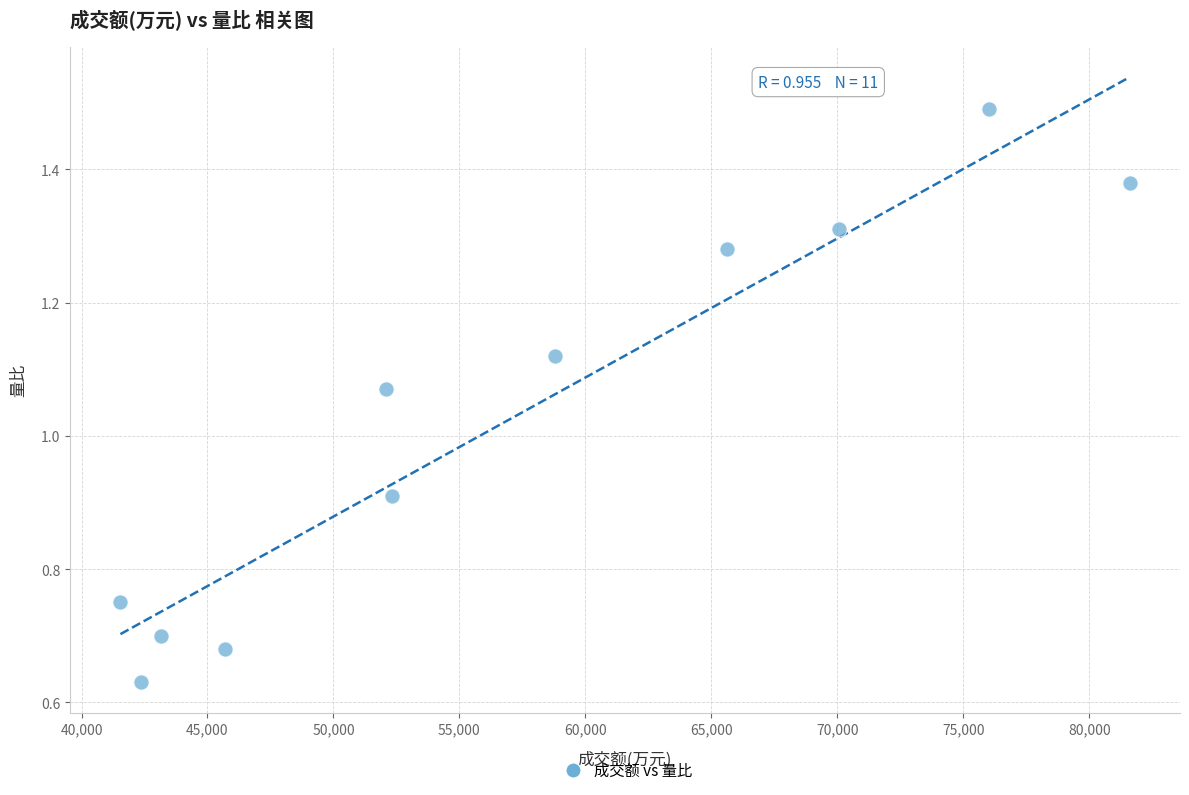

What is the average X value?

57201.5